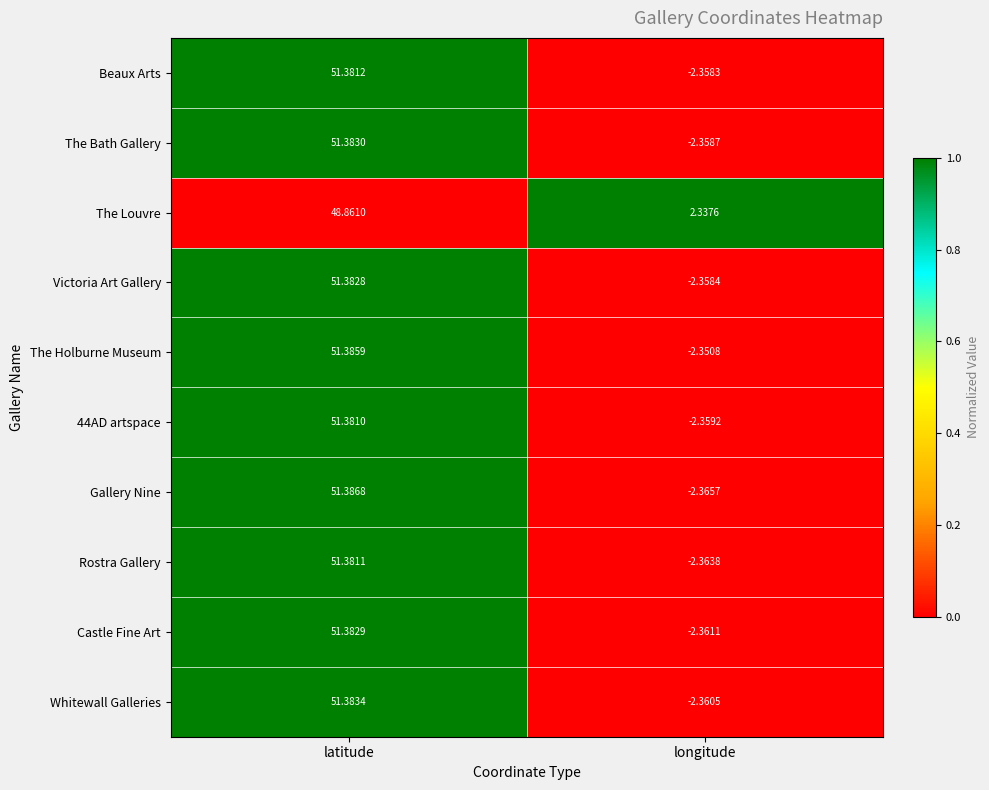

What is the spread (max minus min) of values at longitude?

4.7